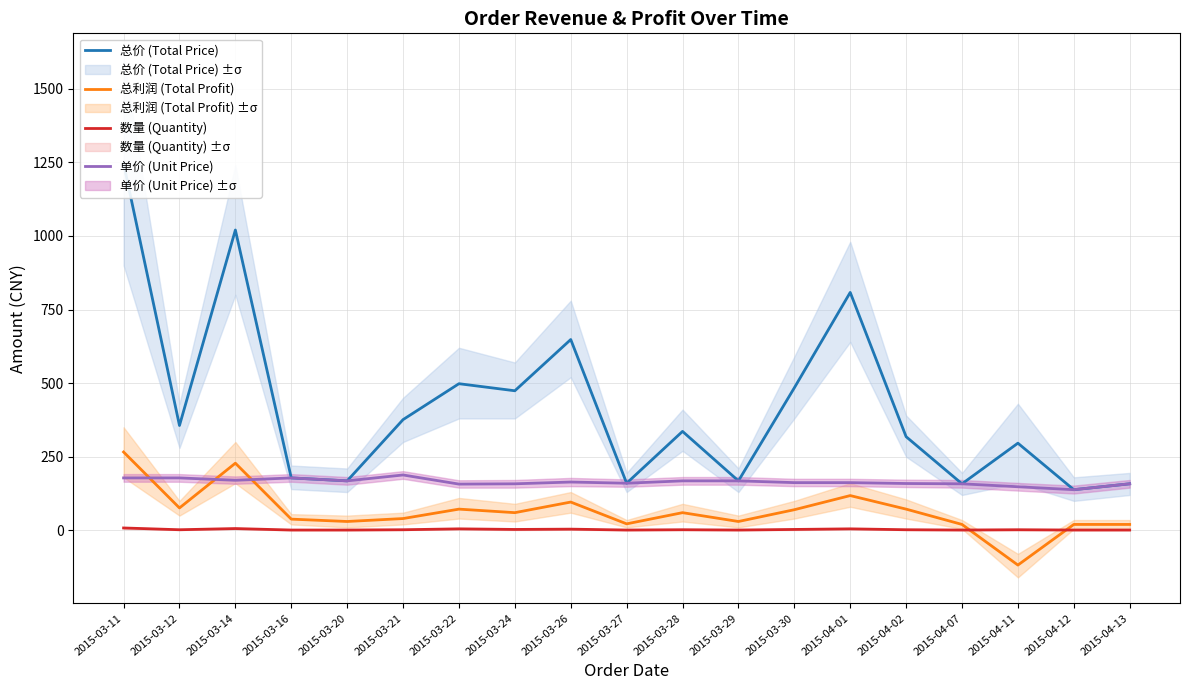

Rank the series at 2015-04-07 from highest to lowest value.

总价 (Total Price), 单价 (Unit Price), 总利润 (Total Profit), 数量 (Quantity)